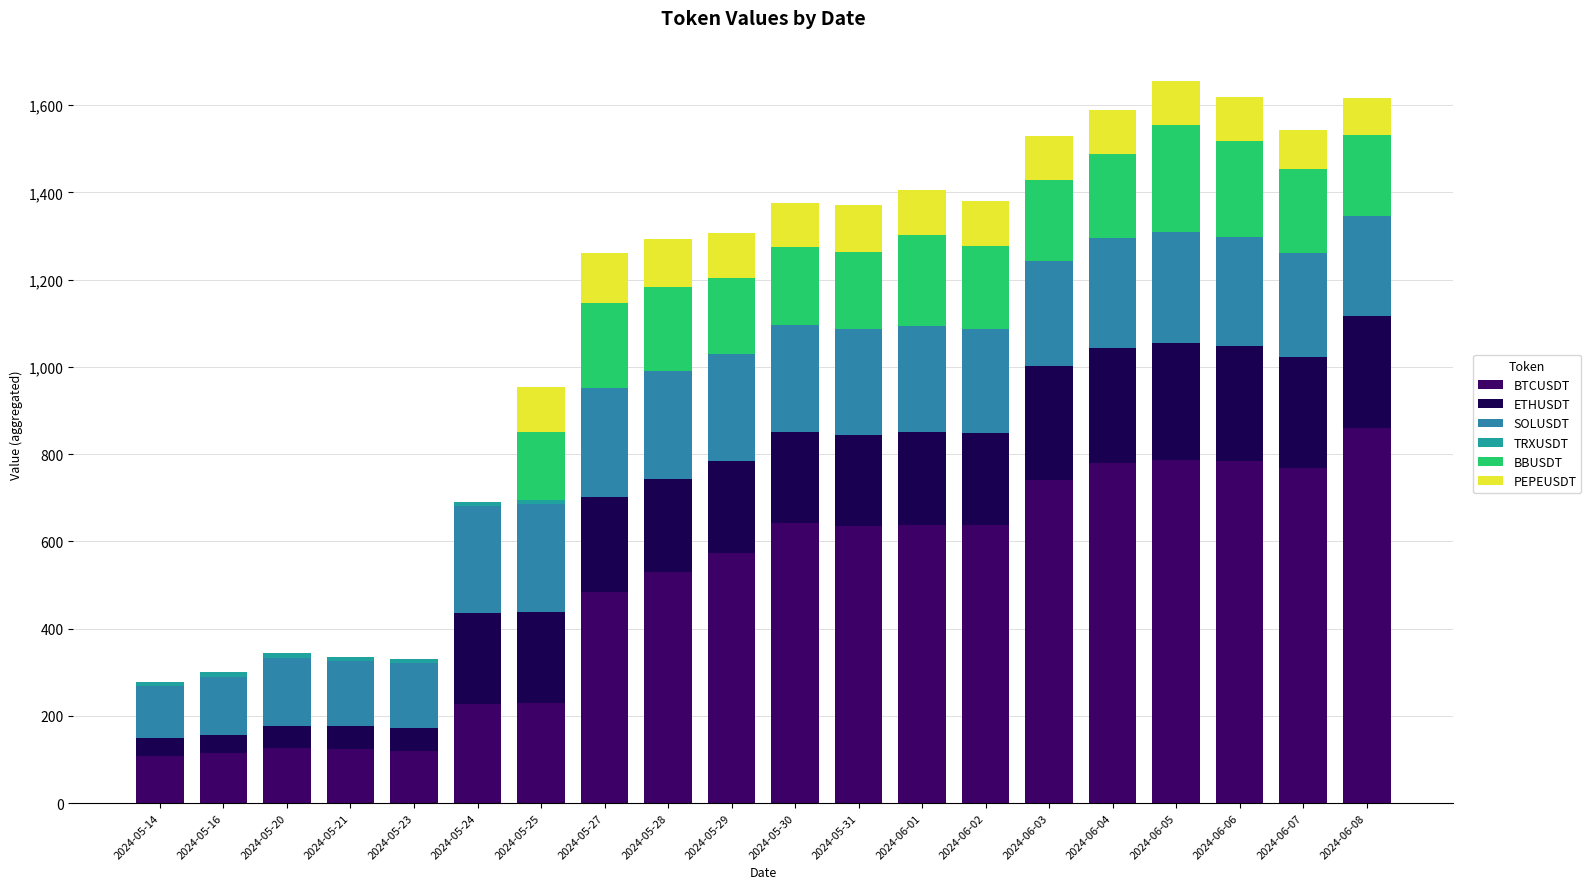

How many values in the BTCUSDT series exceed 635?

10